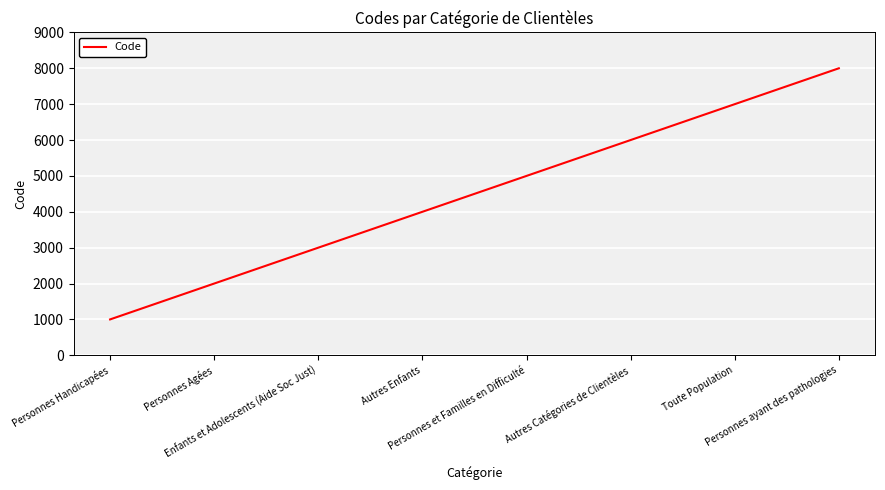

True or false: there are more than 0 points higher than both neighbors.

False